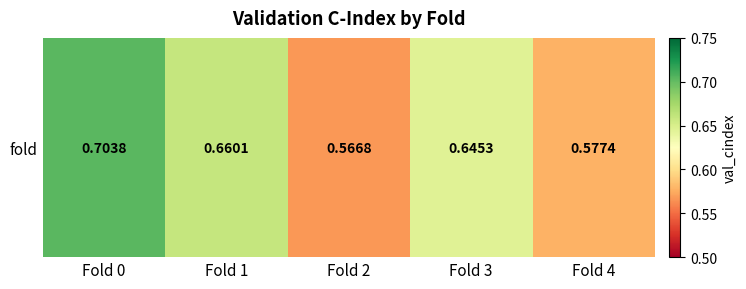

What is the average value?

0.6